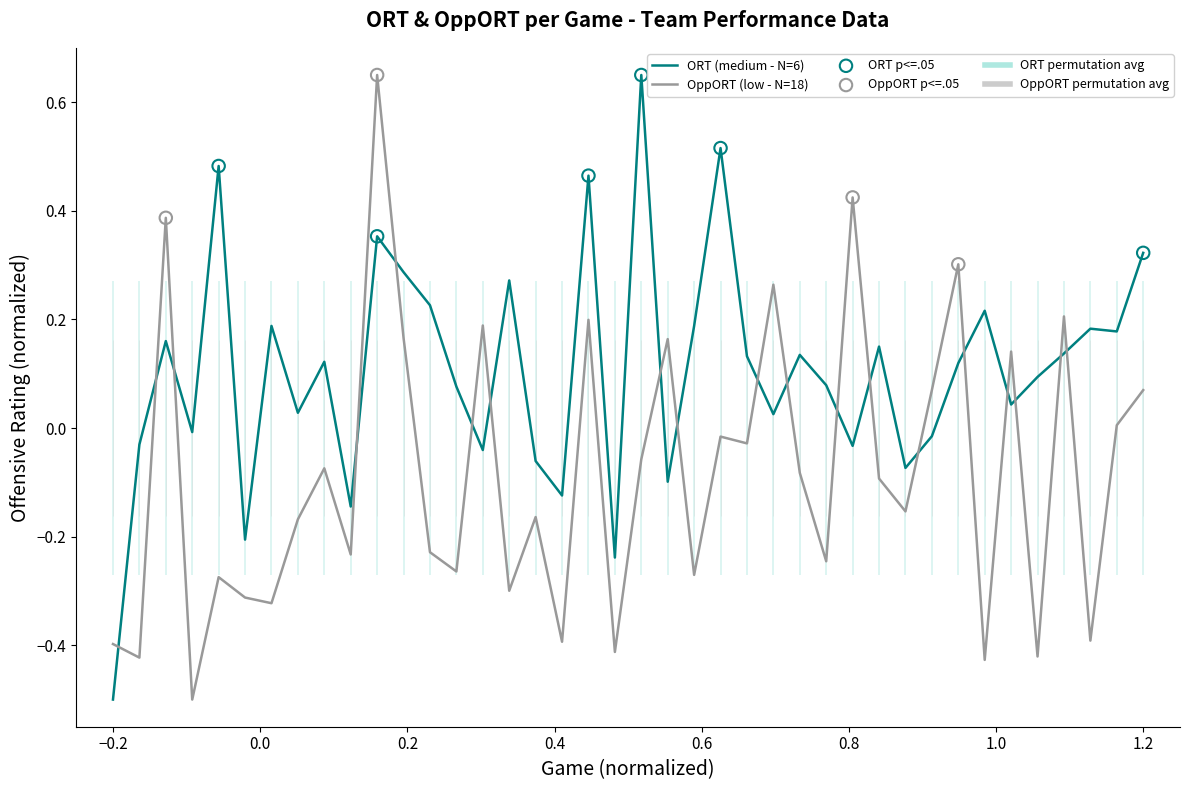

Which series has the largest total across all categories?

ORT